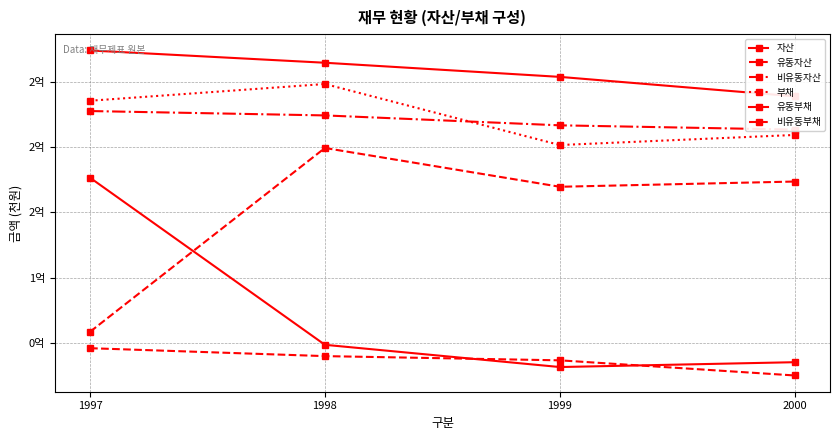

List the labels in order of 비유동부채 value, smallest first.

1997, 1999, 2000, 1998